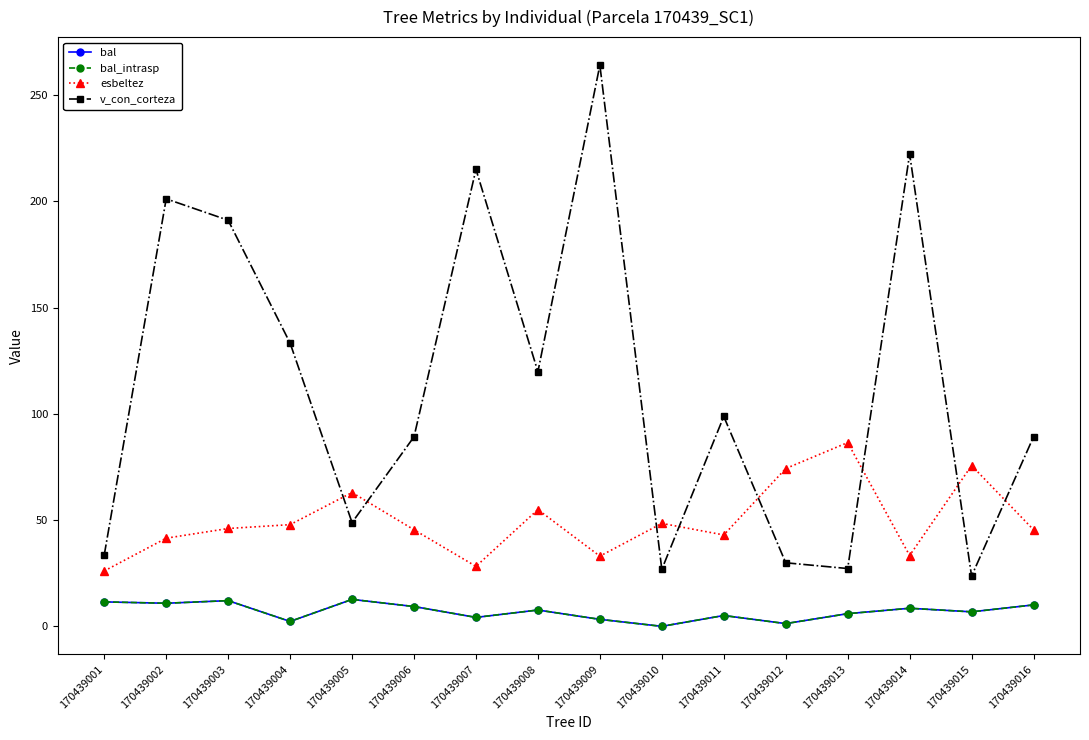

Is this an area chart (filled region under the line)?

No